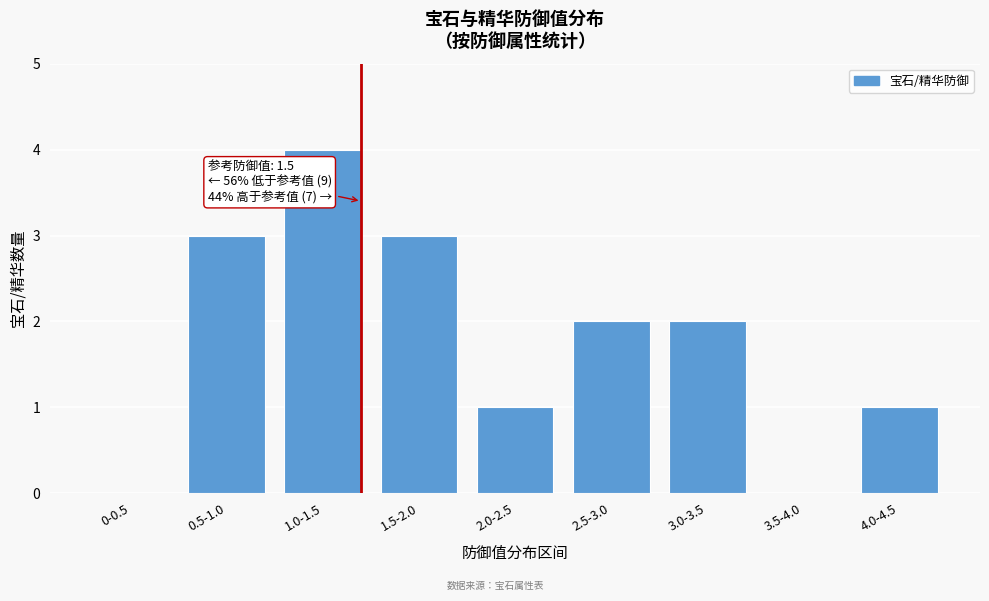

Reading left to right, extract all data points from this chart.

0-0.5=0	0.5-1.0=3	1.0-1.5=4	1.5-2.0=3	2.0-2.5=1	2.5-3.0=2	3.0-3.5=2	3.5-4.0=0	4.0-4.5=1